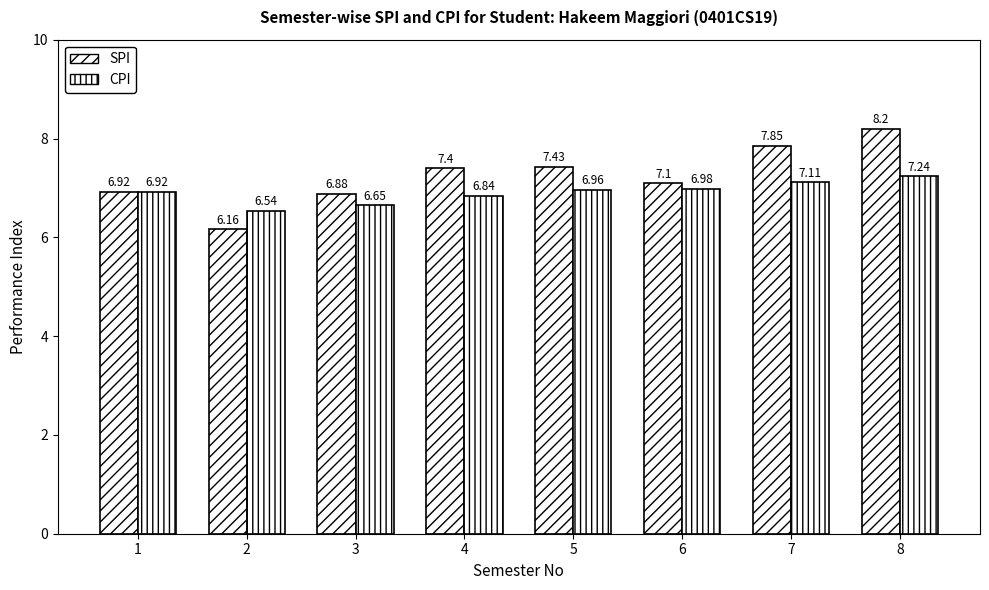

How many data points does each series have?

8